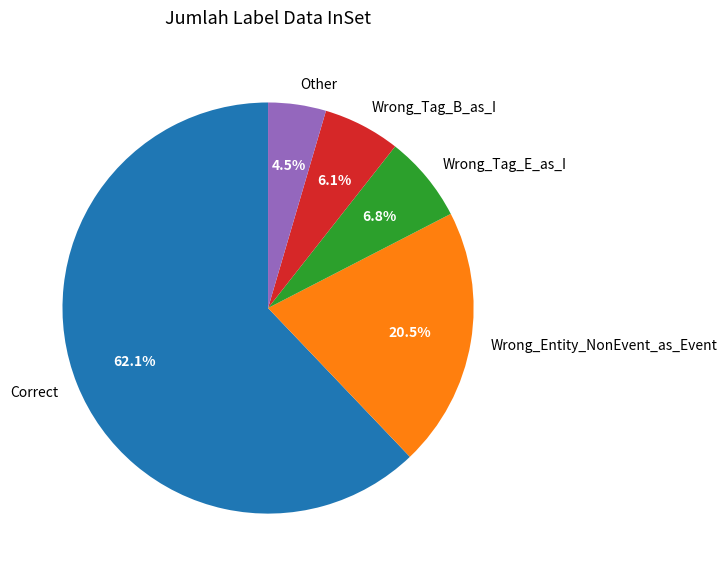

Which has a higher value, Wrong_Tag_B_as_I or Wrong_Tag_E_as_I?

Wrong_Tag_E_as_I